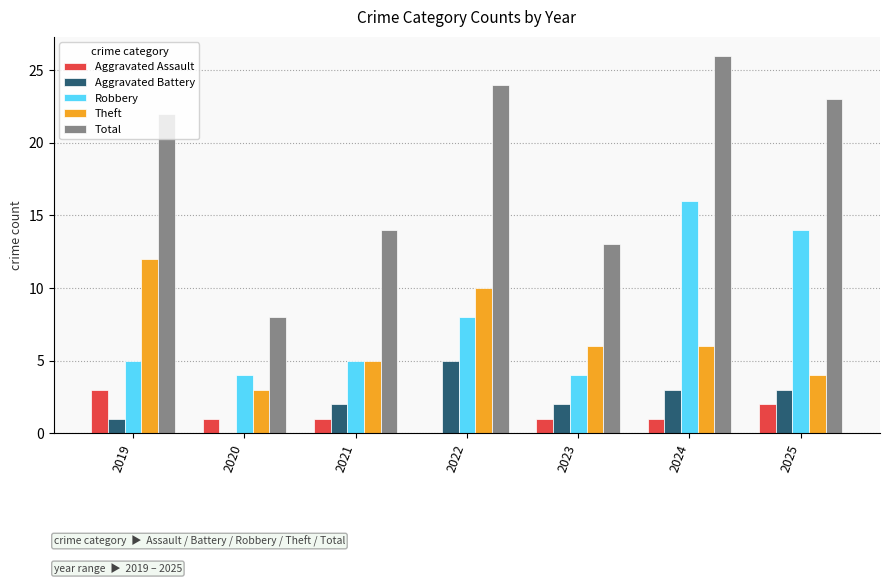

Is the value of Robbery at 2019 greater than the value of Aggravated Assault at 2019?

Yes